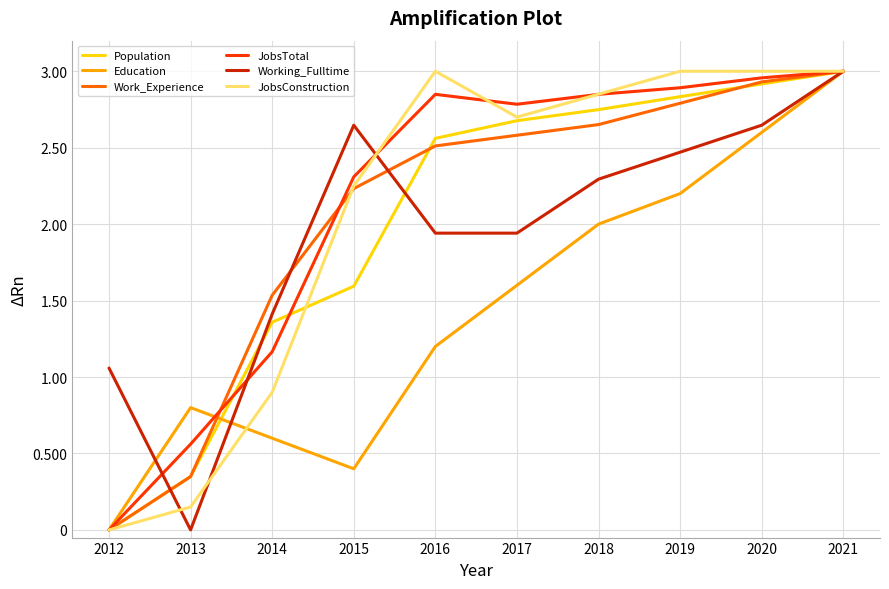

Which series has the largest total across all categories?

JobsTotal